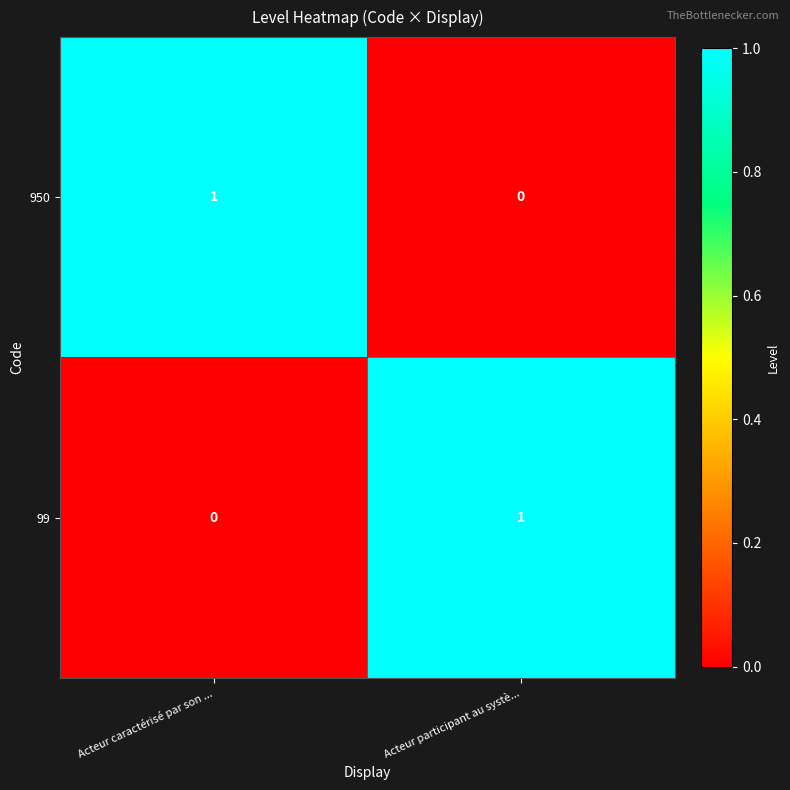

Reading left to right, extract all data points from this chart.

950: Acteur caractérisé par son ...=1	Acteur participant au systè...=0
99: Acteur caractérisé par son ...=0	Acteur participant au systè...=1